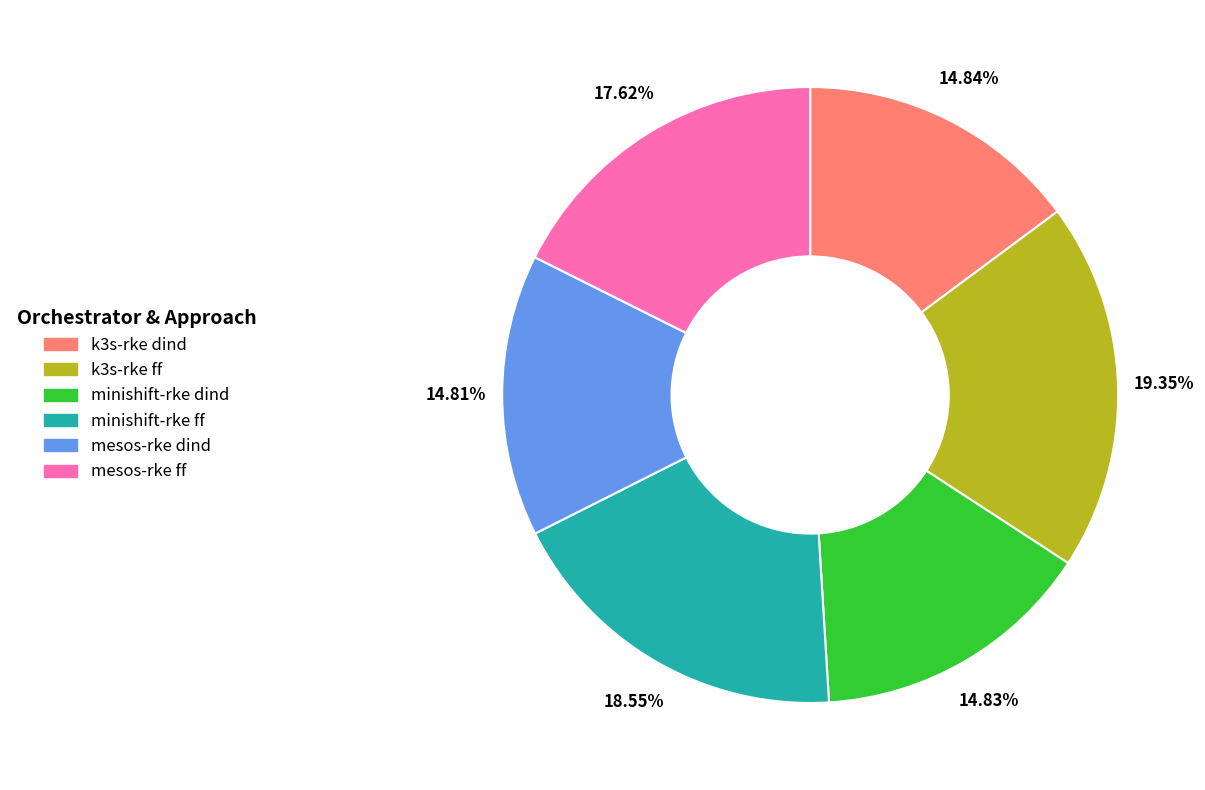

Is it true that minishift-rke dind is 3% of the pie?

False